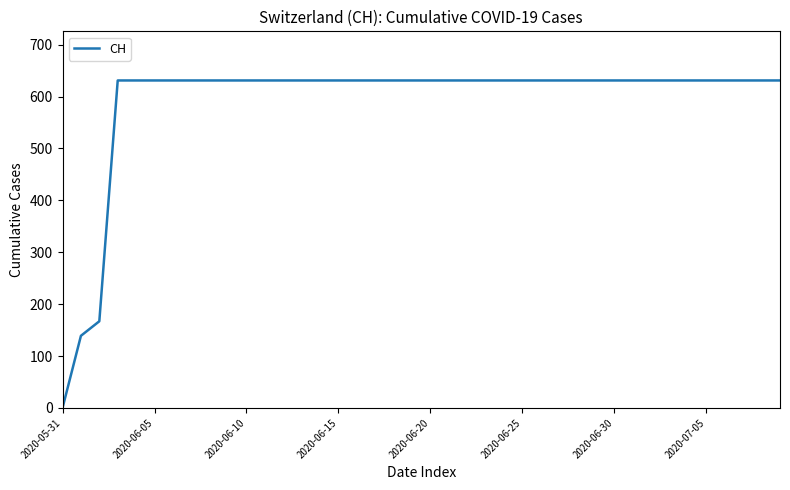

What is the difference between the maximum and minimum values?

631